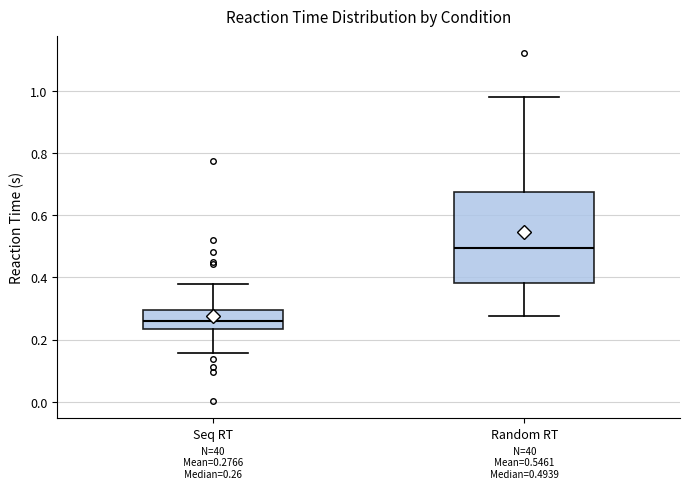

Which box has the highest median line?

Random RT